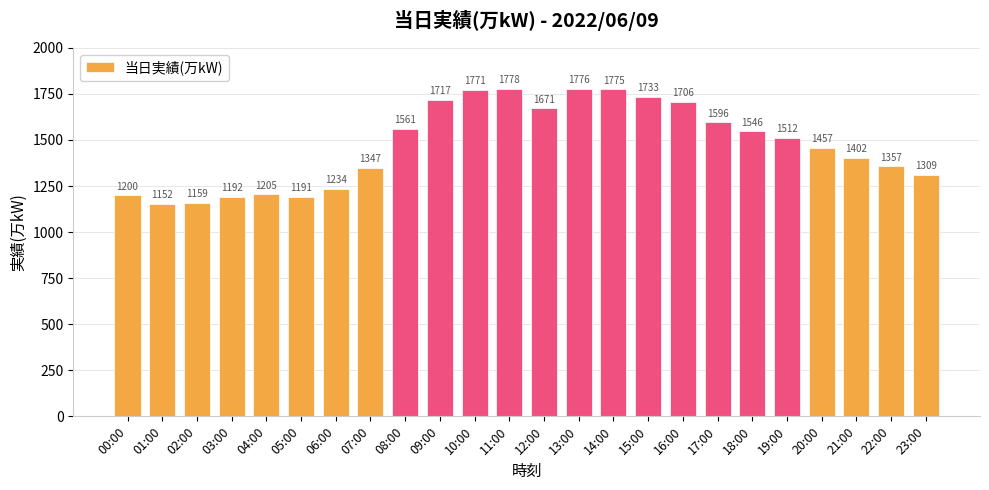

How many series are shown in this chart?

1